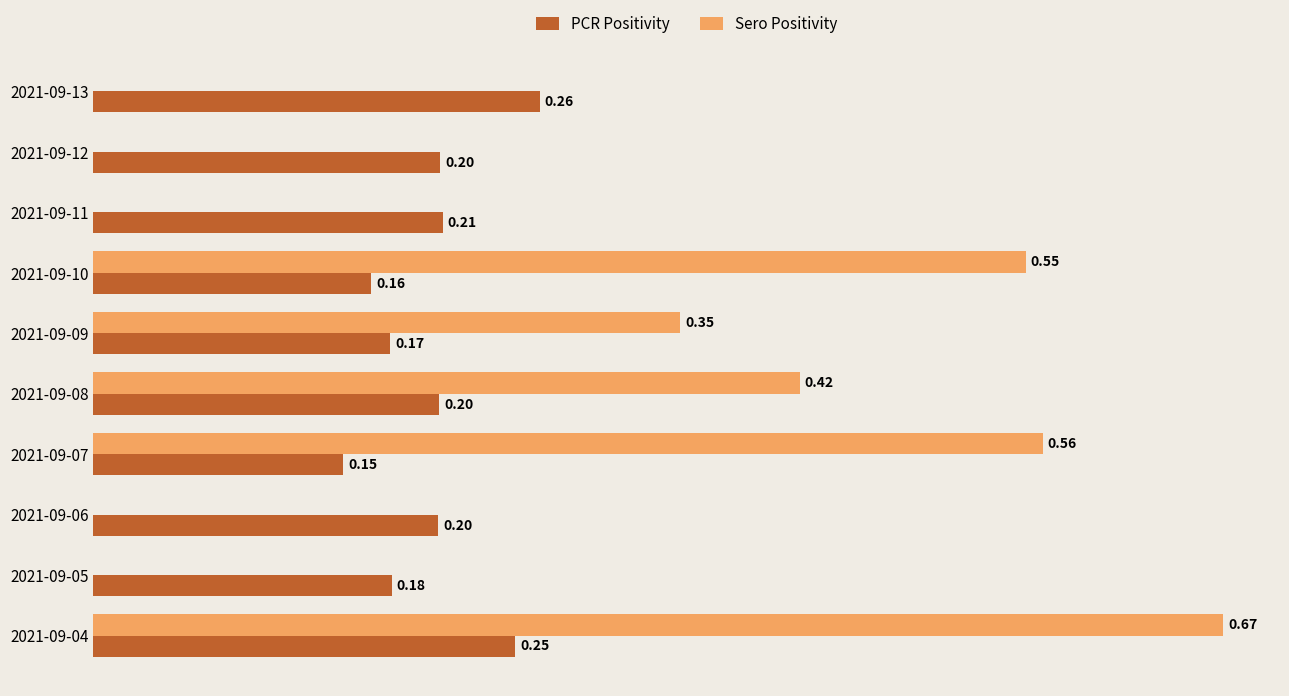

At which category is the sum across all series the highest?

2021-09-04